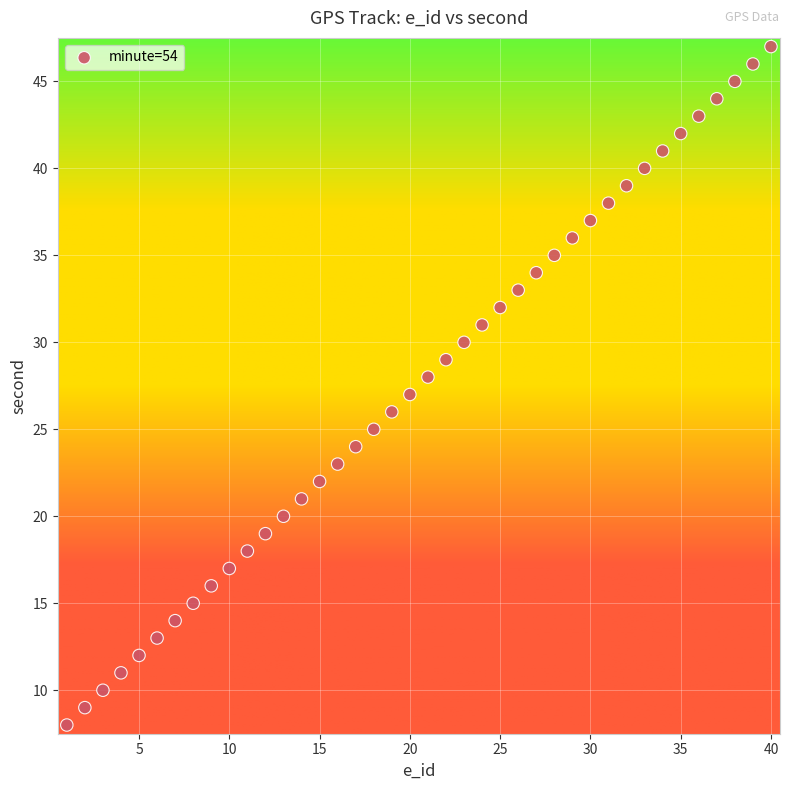

What is the range of X values (max minus min)?

39